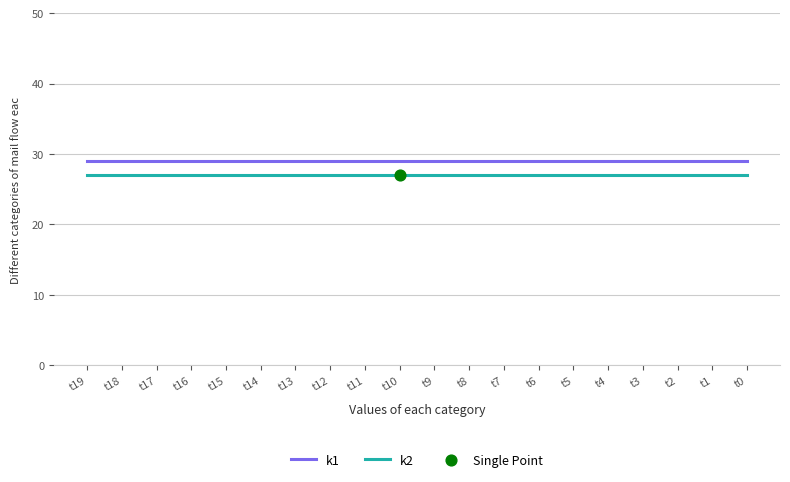

At how many categories does at least one series exceed 27?

20